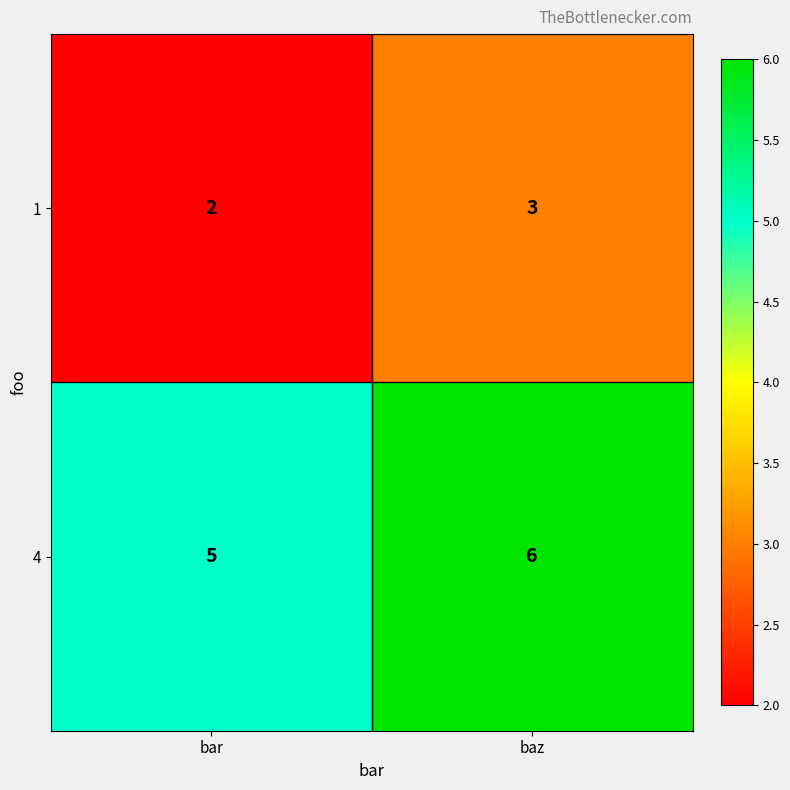

What is the smallest value displayed?

2